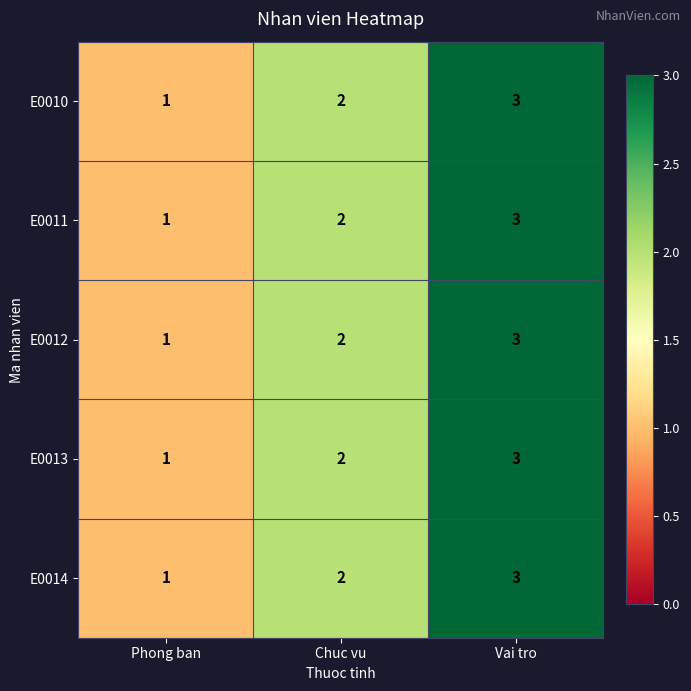

What is the sum of all E0013 values?

6